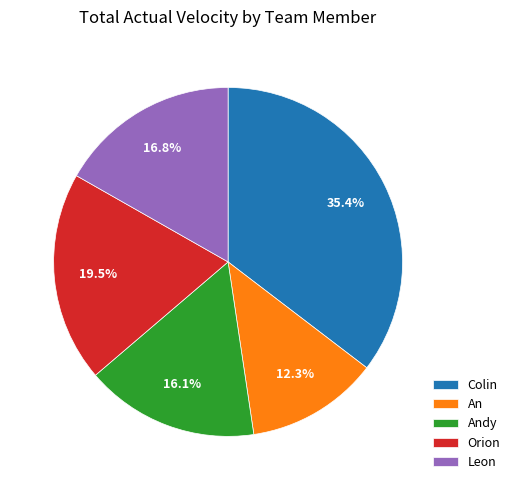

Do An and Leon together represent more than half of the pie?

No